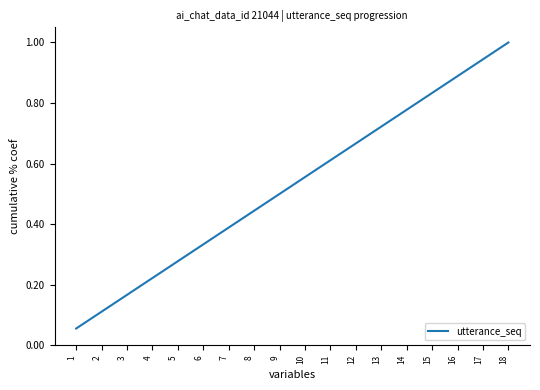

Is it true that the value at 17 is 0.5?

False